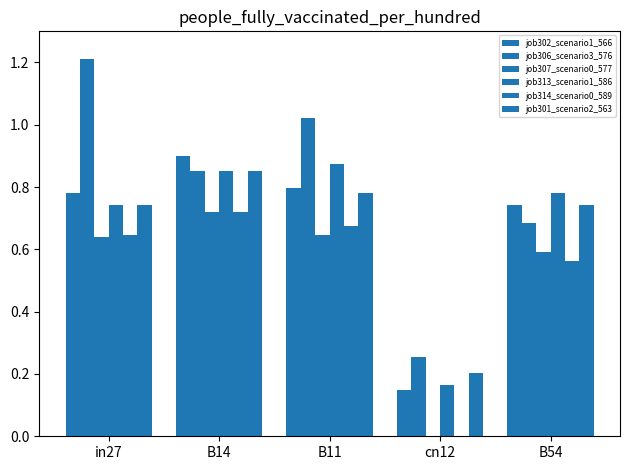

The job313_scenario1_586 series shows 0.7 at in27. True or false?

True